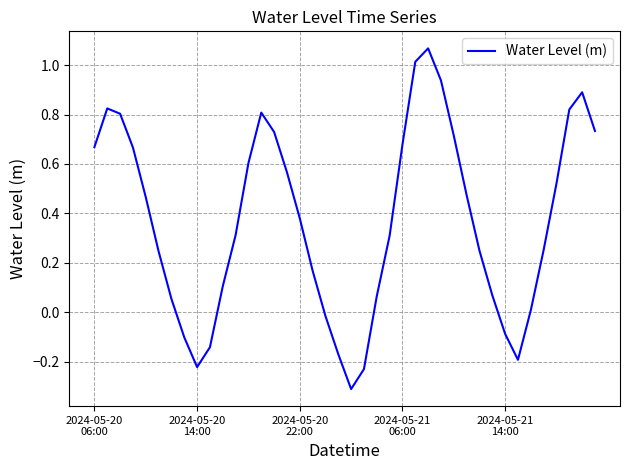

What is the smallest value displayed?

-0.3